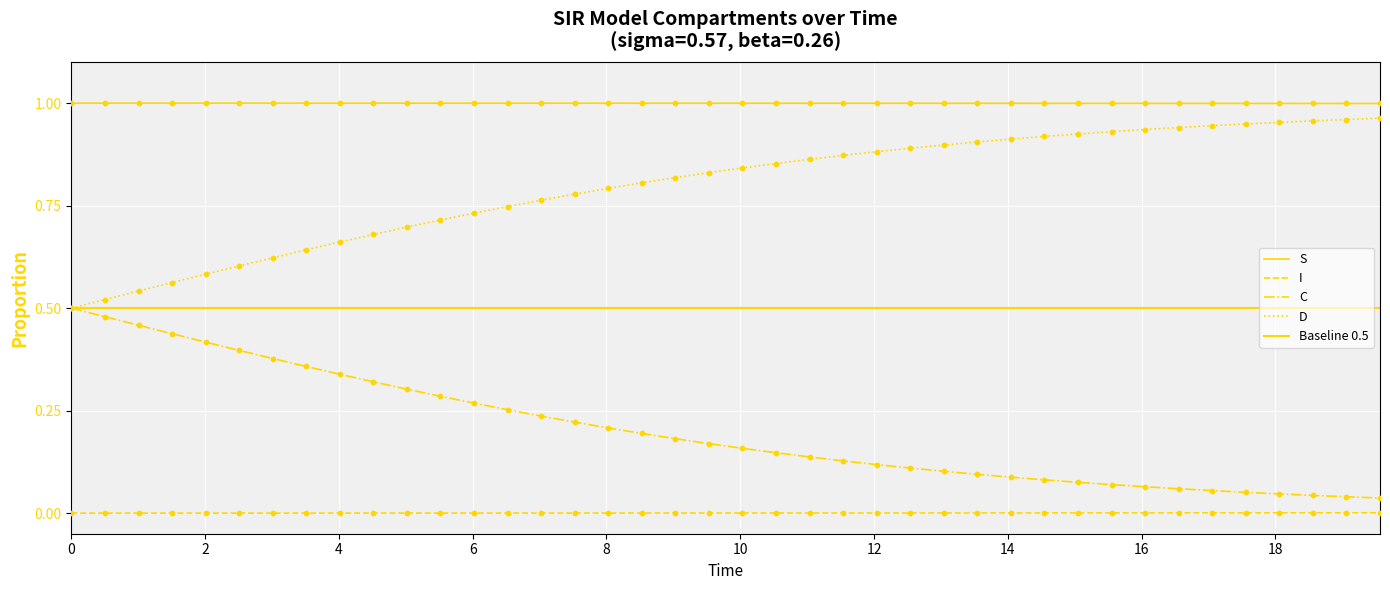

What are all the series names shown in the legend?

S, I, C, D